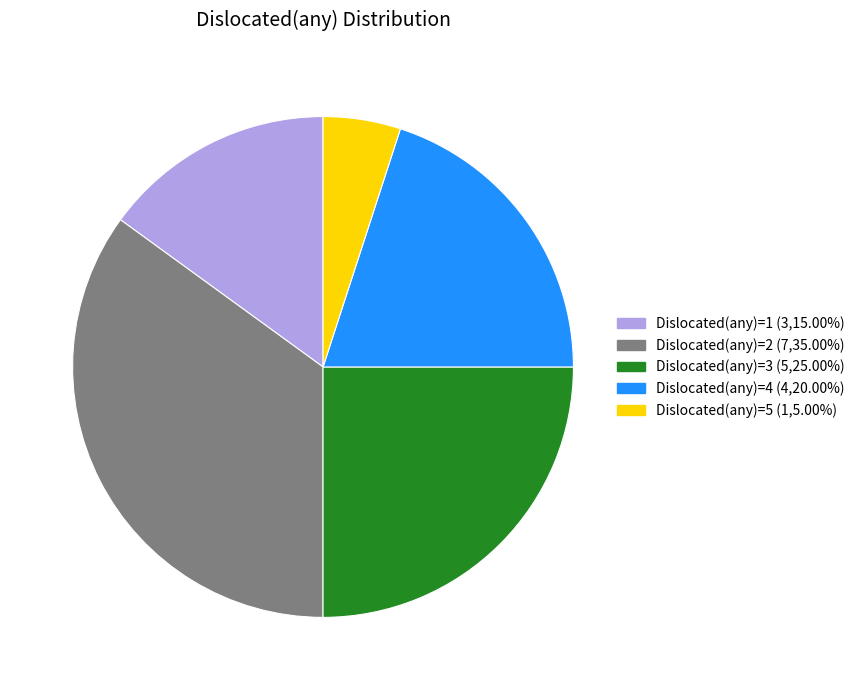

Is there any slice that represents more than half of the pie?

No